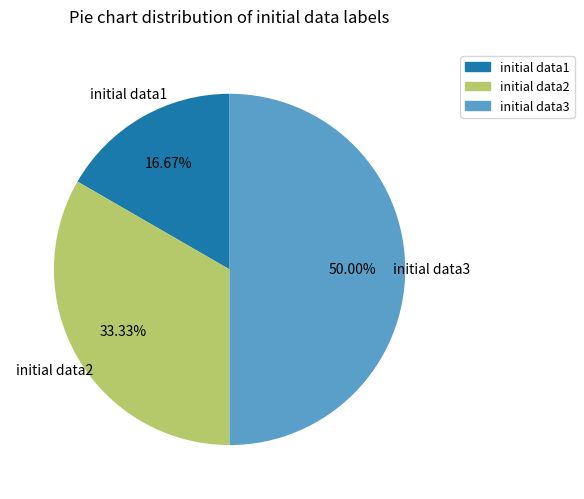

To the nearest percent, what is the difference between the largest and smallest slice percentages?

33%